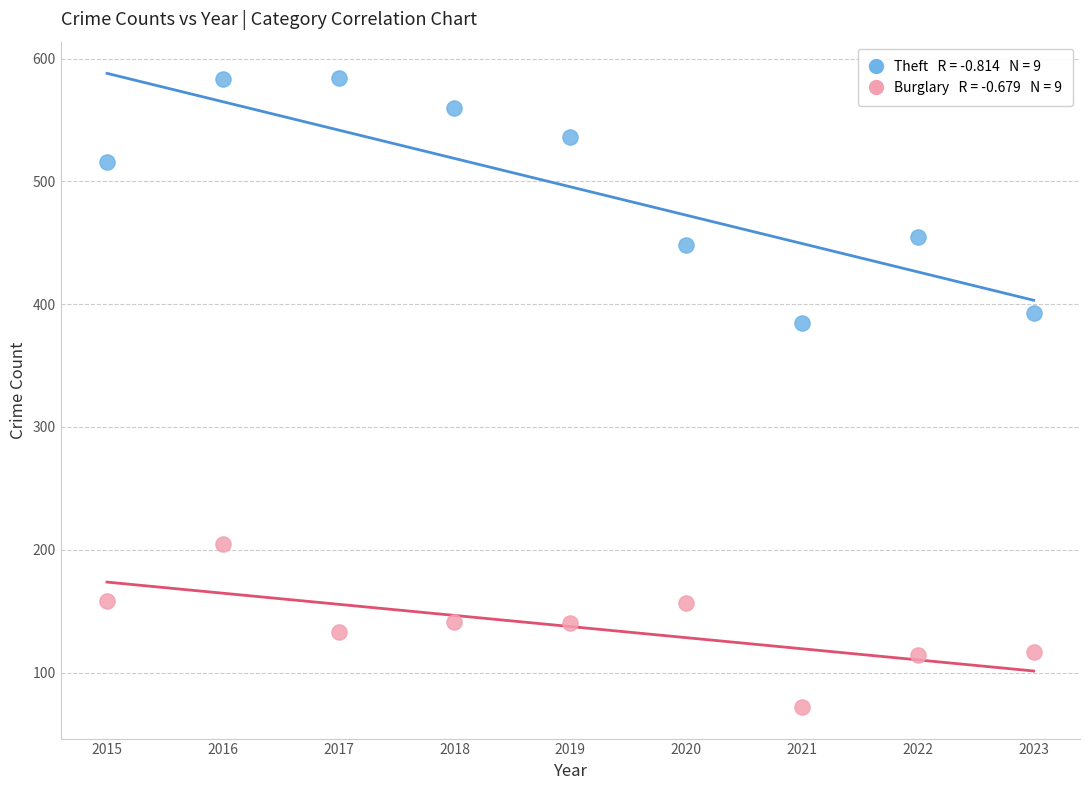

Across all data points, what is the range of X values (max minus min)?

8